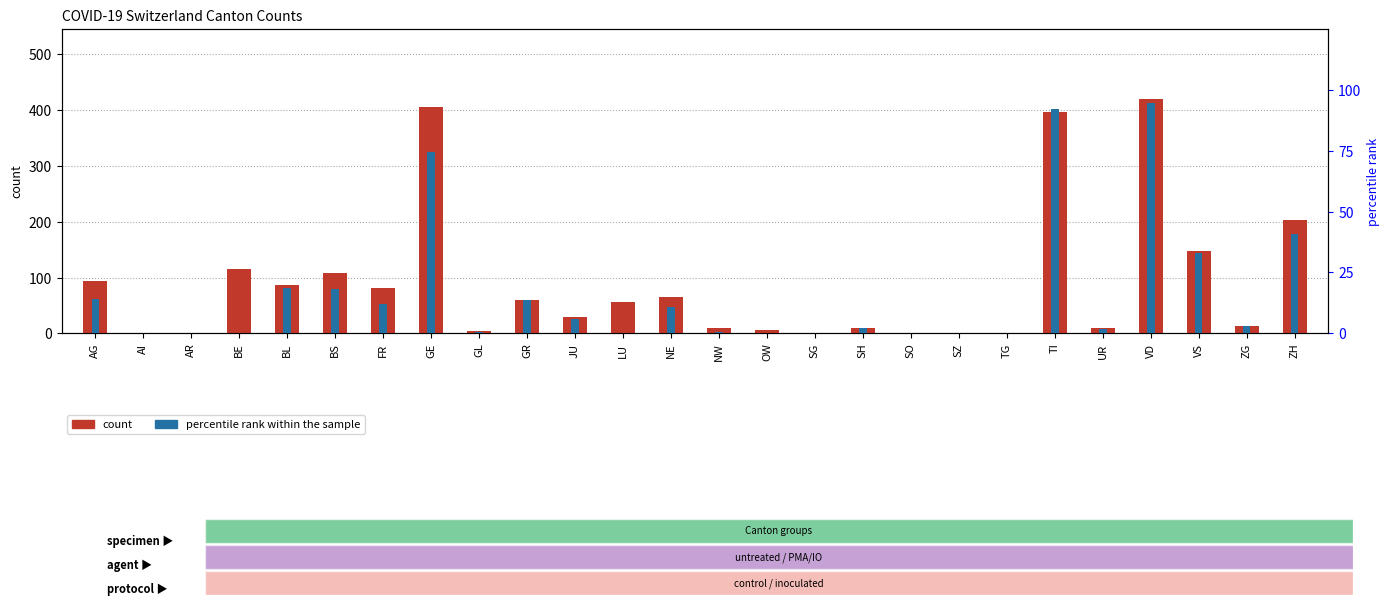

True or false: count has a value of 1.3 at OW.

False